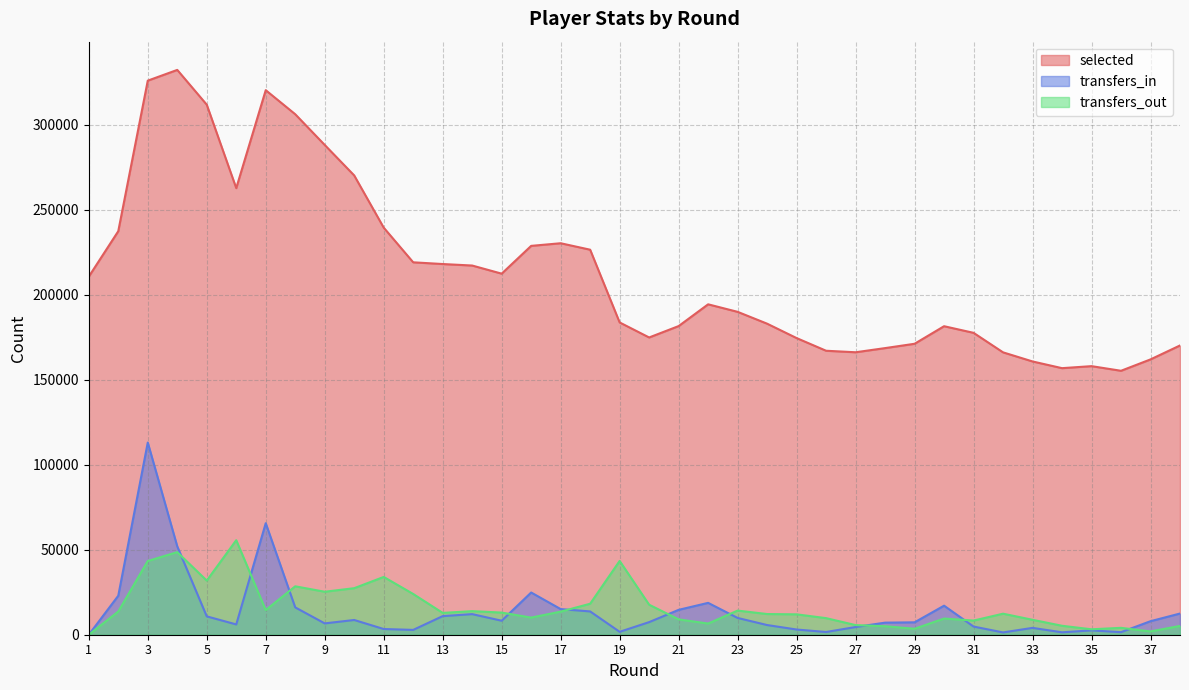

What is the maximum value shown in the chart?

332326